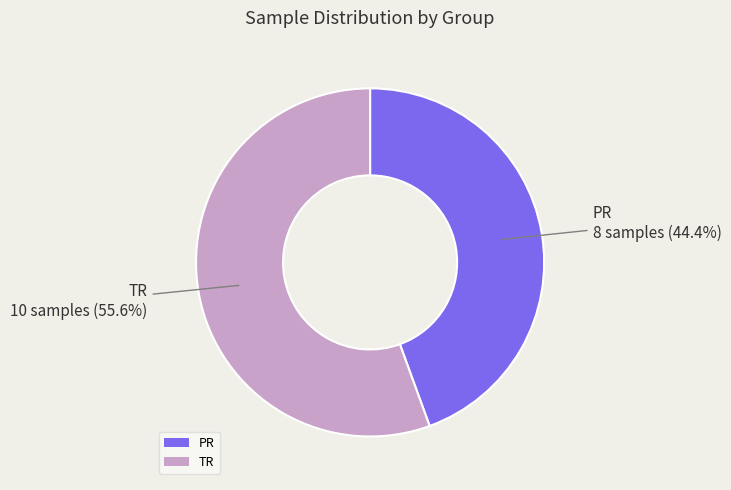

Is it true that TR is 56% of the pie?

True